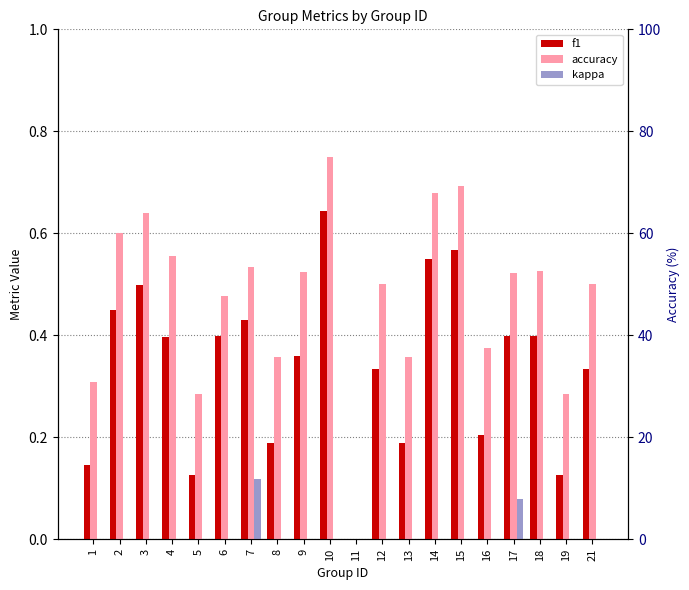

How many bars are there in each group?

3